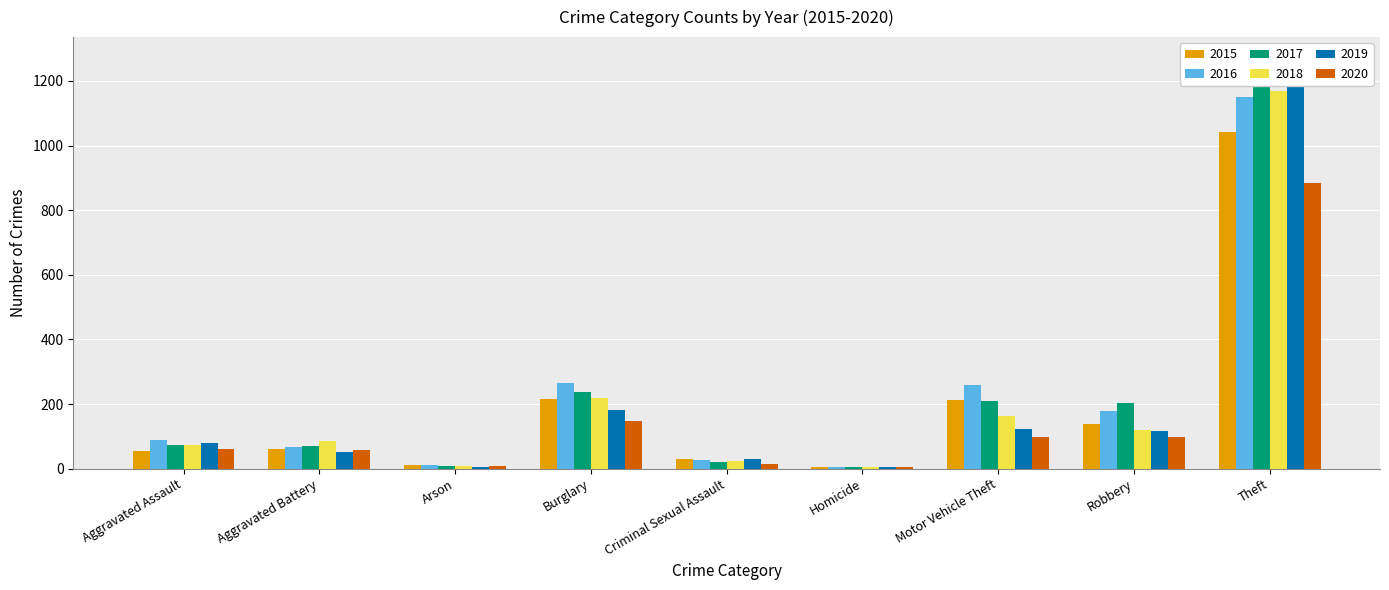

What are all the series names shown in the legend?

2015, 2016, 2017, 2018, 2019, 2020